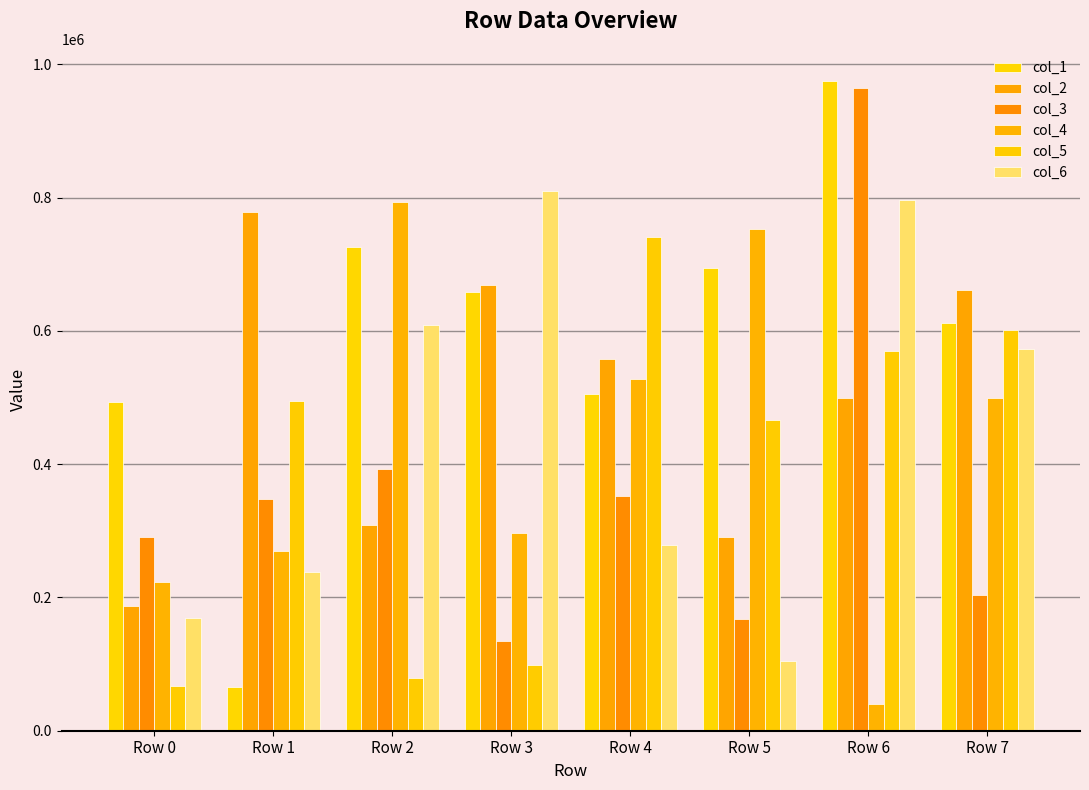

True or false: col_4 has a value of 223000 at Row 0.

True